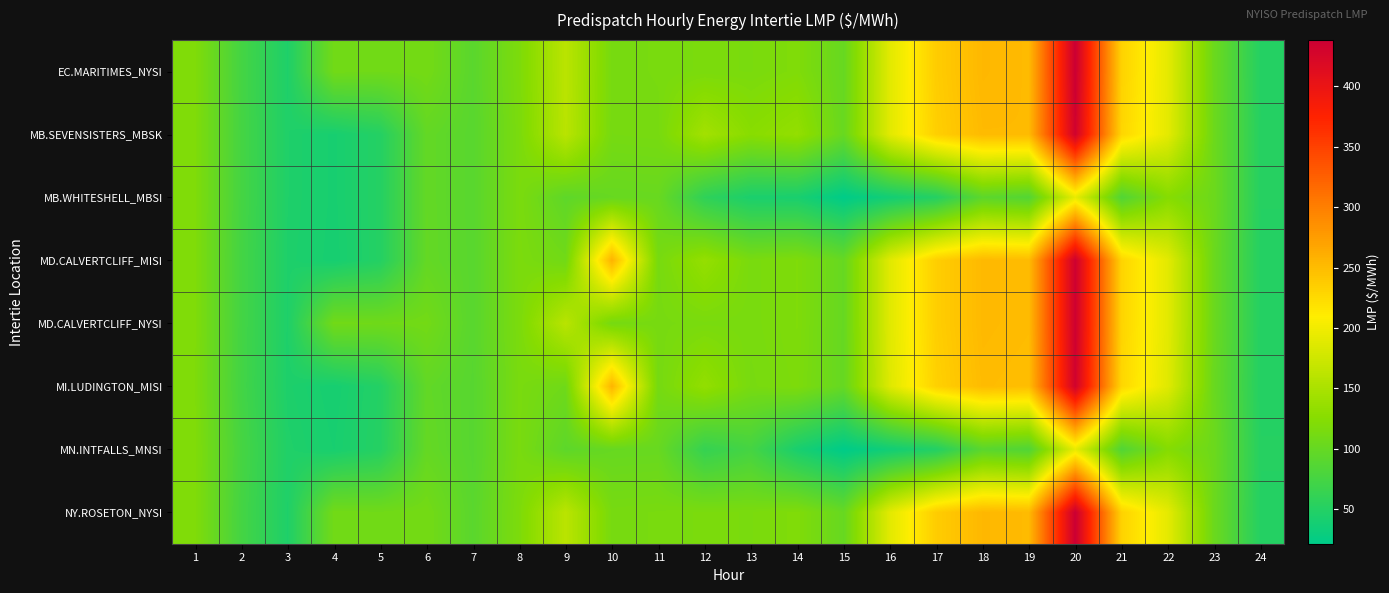

List the series in order of their peak value, lowest first.

MB.WHITESHELL_MBSI, MN.INTFALLS_MNSI, MI.LUDINGTON_MISI, MB.SEVENSISTERS_MBSK, MD.CALVERTCLIFF_MISI, MD.CALVERTCLIFF_NYSI, EC.MARITIMES_NYSI, NY.ROSETON_NYSI